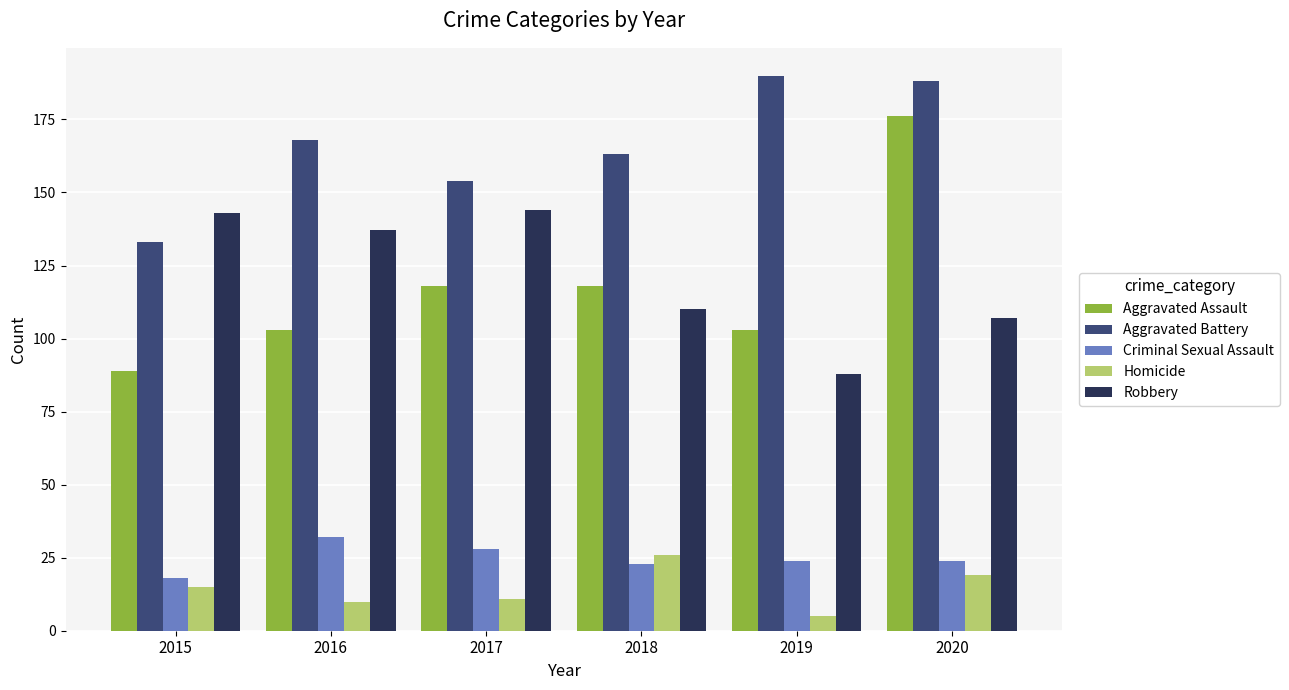

What is the average value of the Homicide series?

14